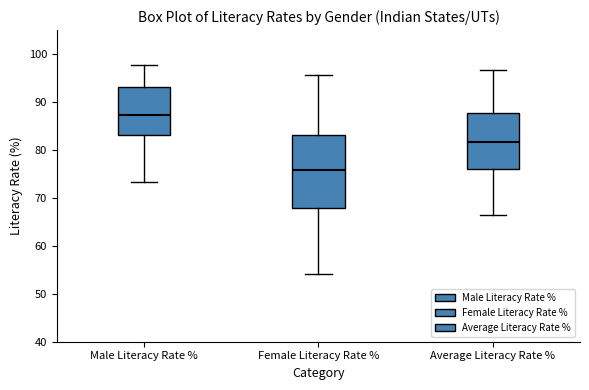

Which box has the lowest median line?

Female Literacy Rate %